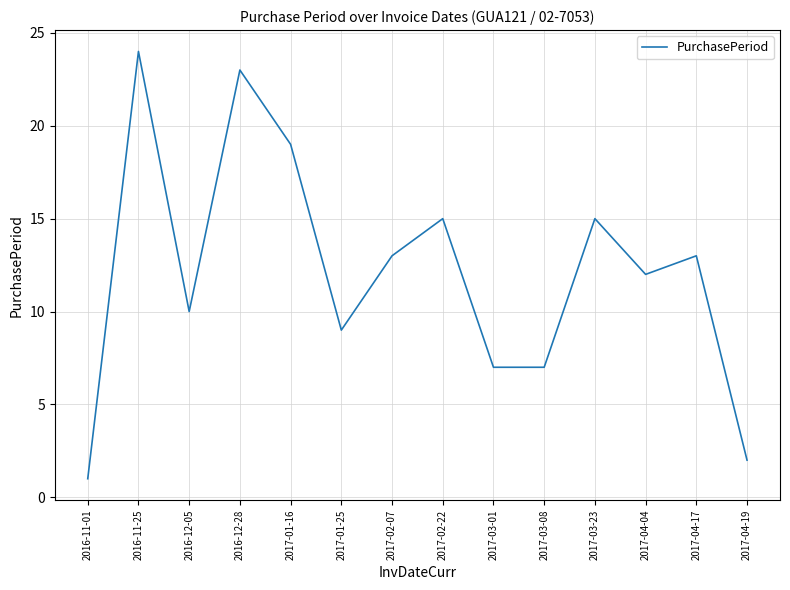

How many series are shown in this chart?

1